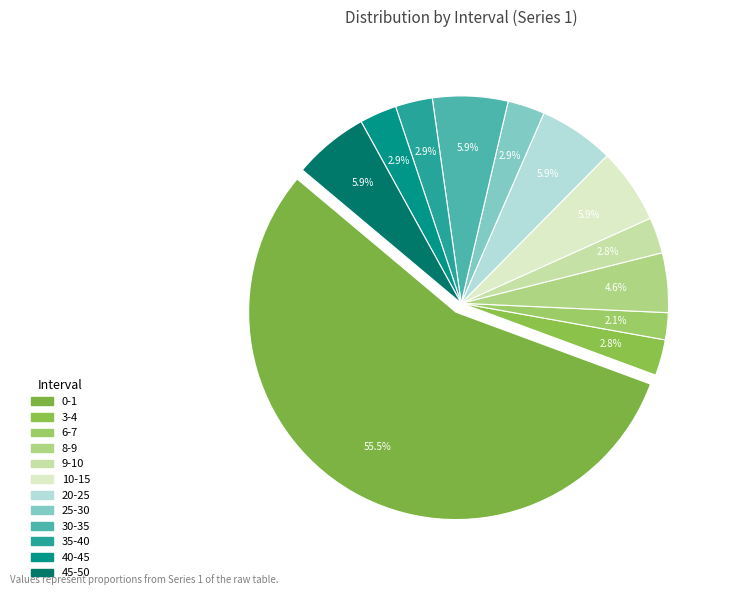

How many slices are in this pie chart?

12